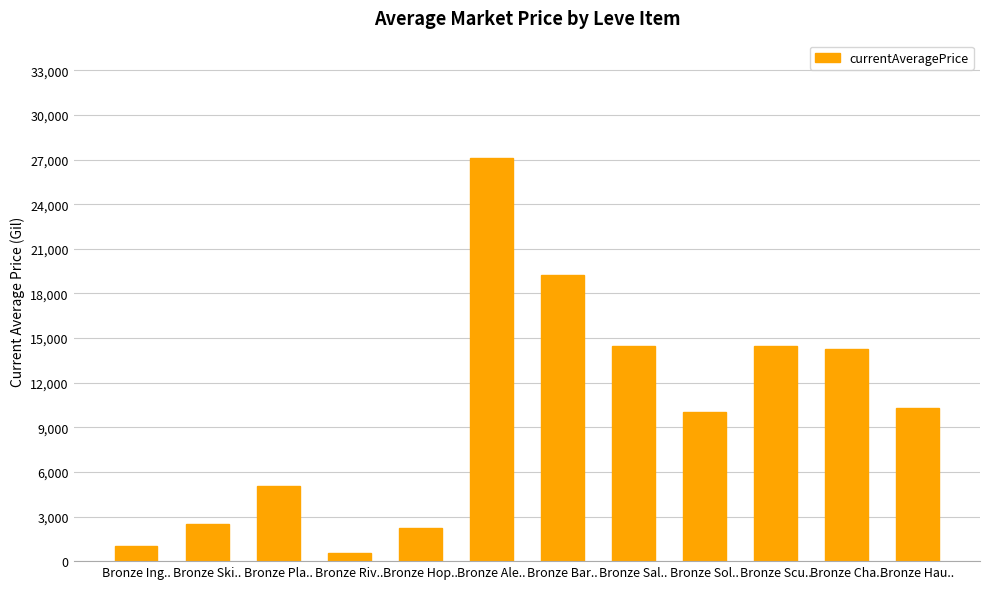

What is the greatest value displayed?

27125.0